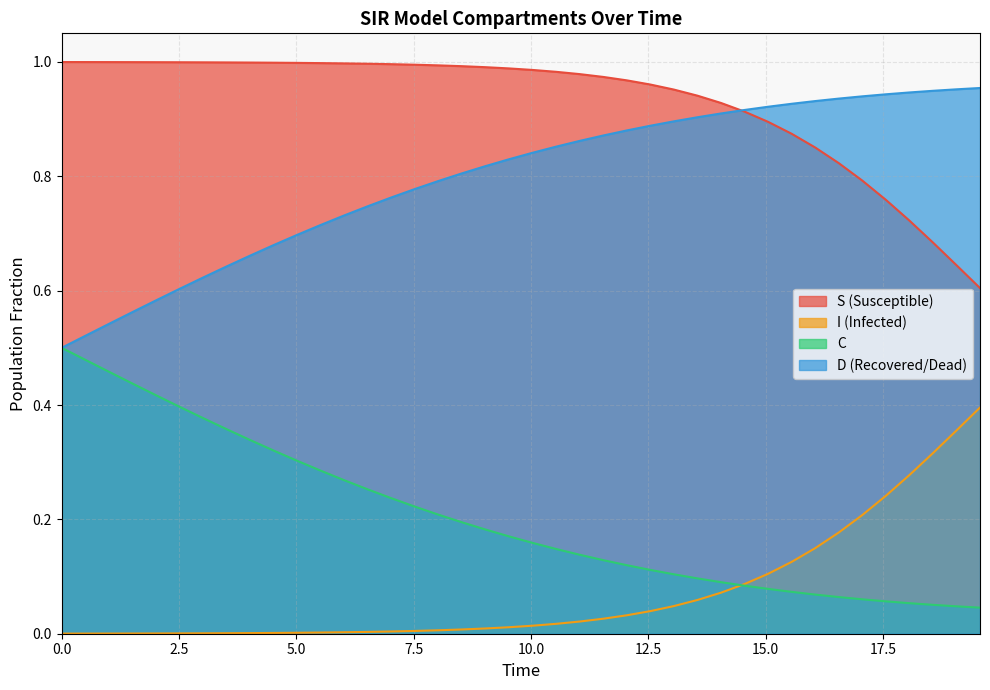

Which series has the largest total across all categories?

S (Susceptible)